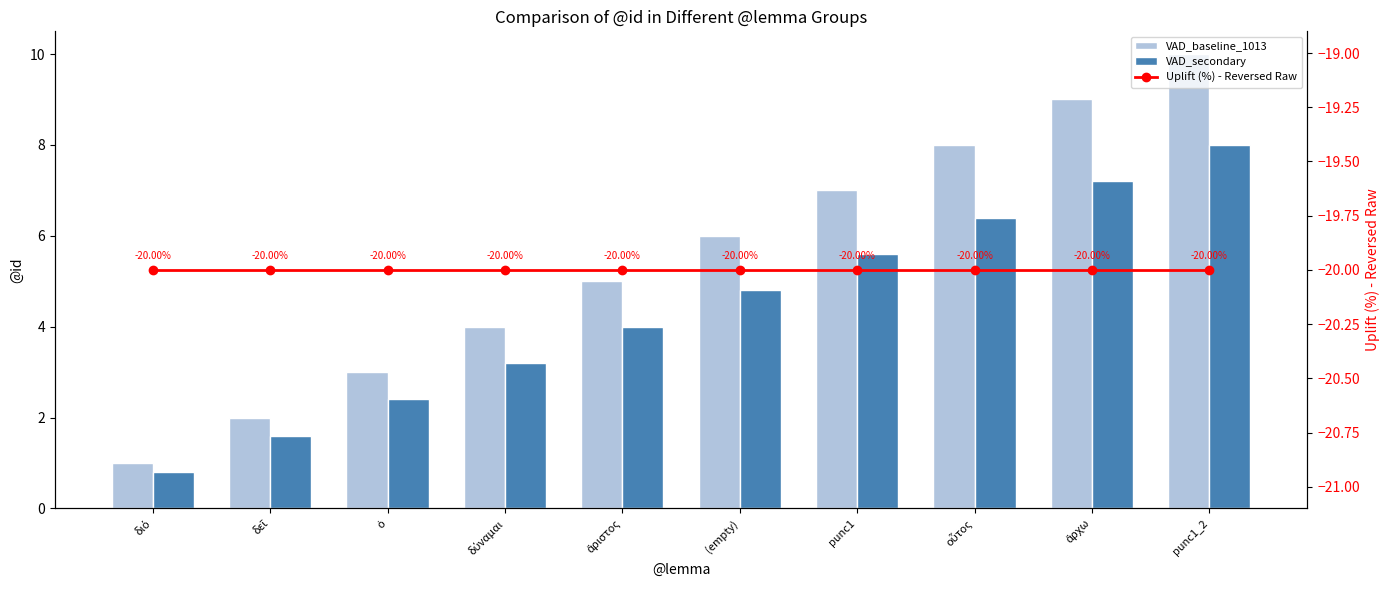

How many groups of bars are there?

10